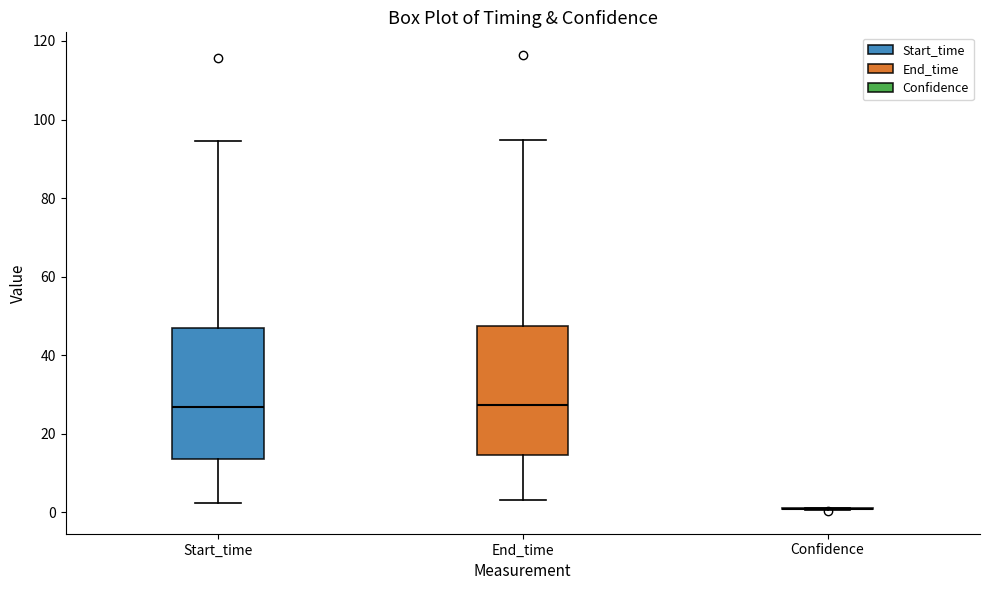

Reading left to right, read every box against the y-axis: the position of its median line, the range the box covers, and the ends of its whiskers. The values are not printed on the chart, so give them approximately, as read against the axis.

Start_time: median 26, box 14 to 46, whiskers 2 to 94
End_time: median 28, box 14 to 48, whiskers 4 to 94
Confidence: box collapsed to a line at 0, whiskers 0 to 0